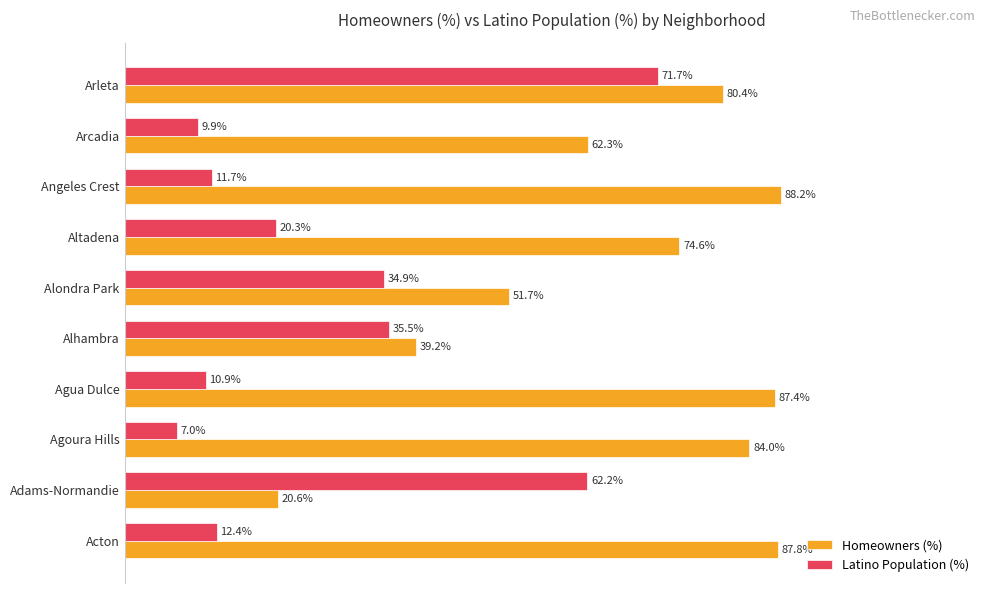

What are all the series names shown in the legend?

Homeowners (%), Latino Population (%)